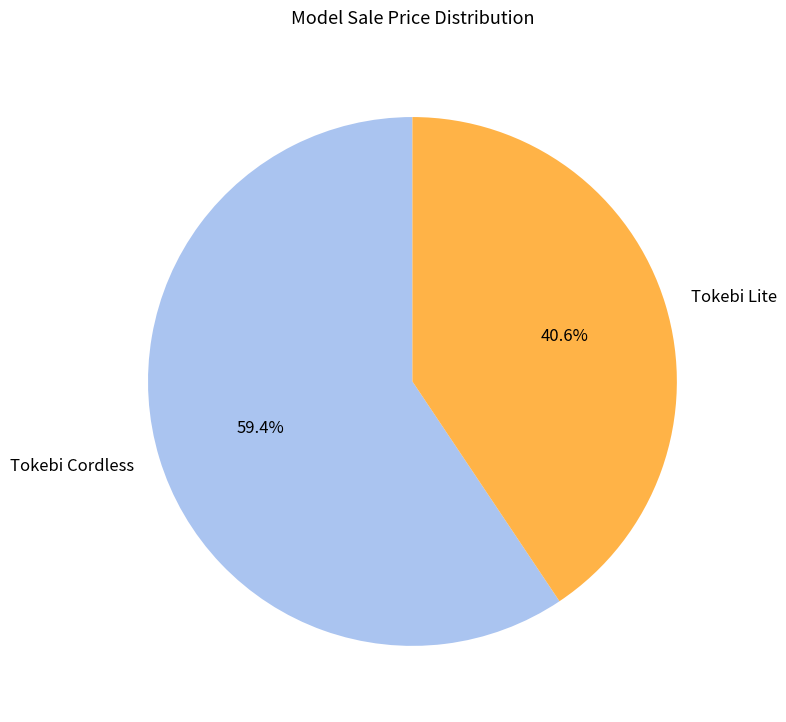

What is the majority slice?

Tokebi Cordless